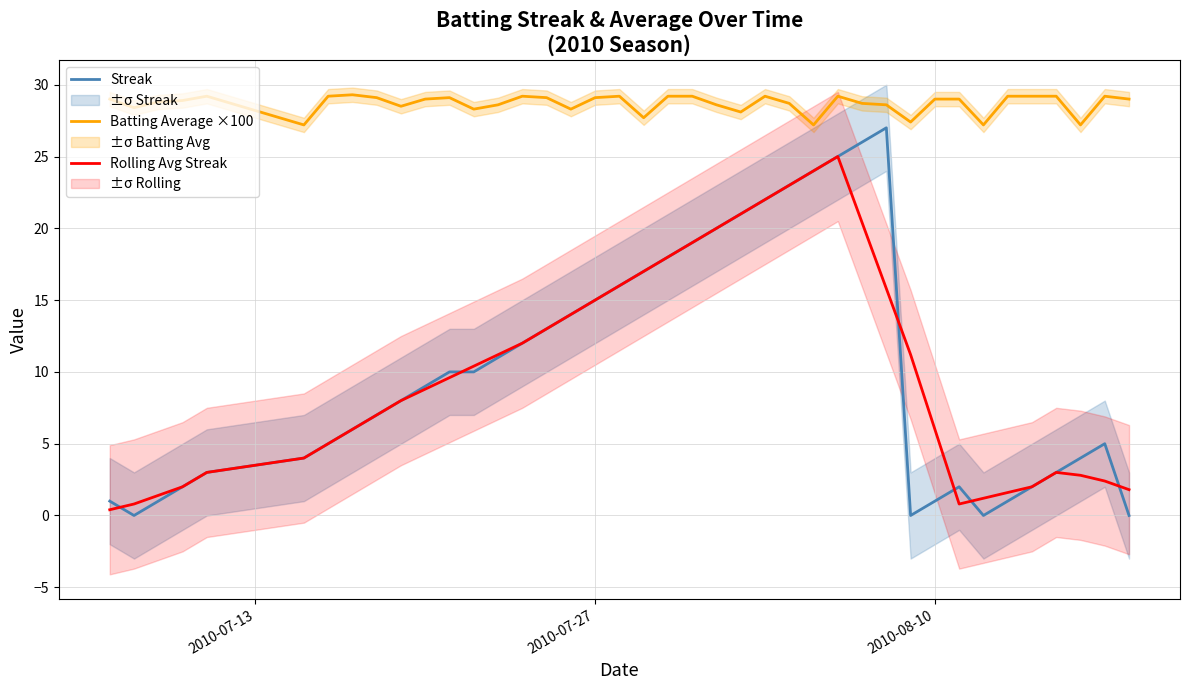

True or false: Batting Average ×100 and Streak intersect in this chart.

False